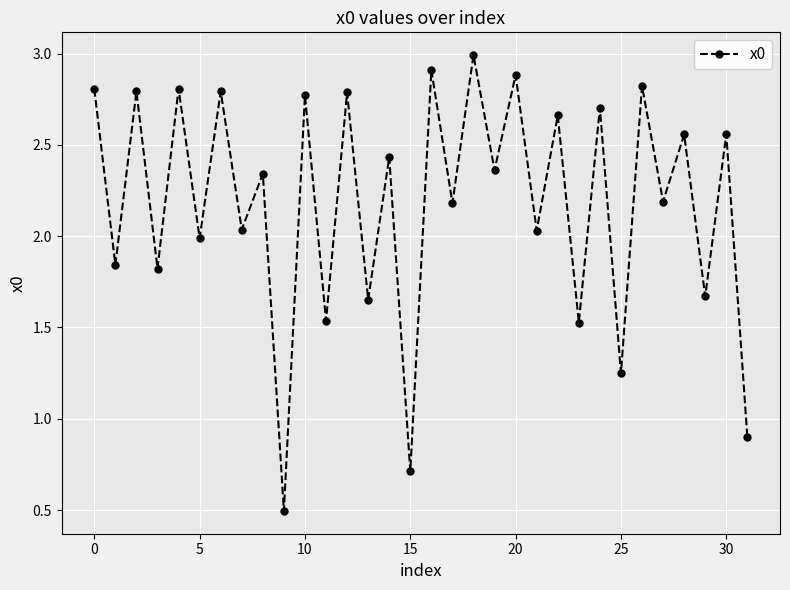

What is the maximum value shown in the chart?

3.0